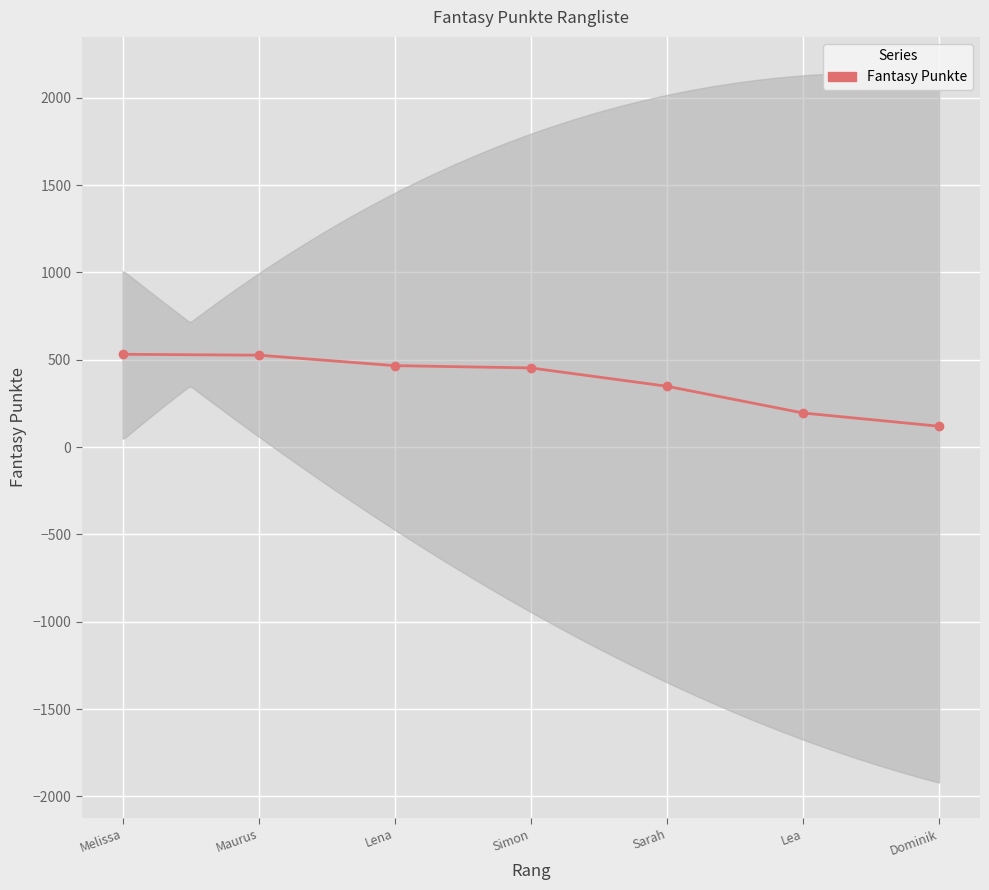

Reading left to right, list all the values displayed in this chart.

Melissa=531	Maurus=526	Lena=466	Simon=453	Sarah=348	Lea=195	Dominik=119